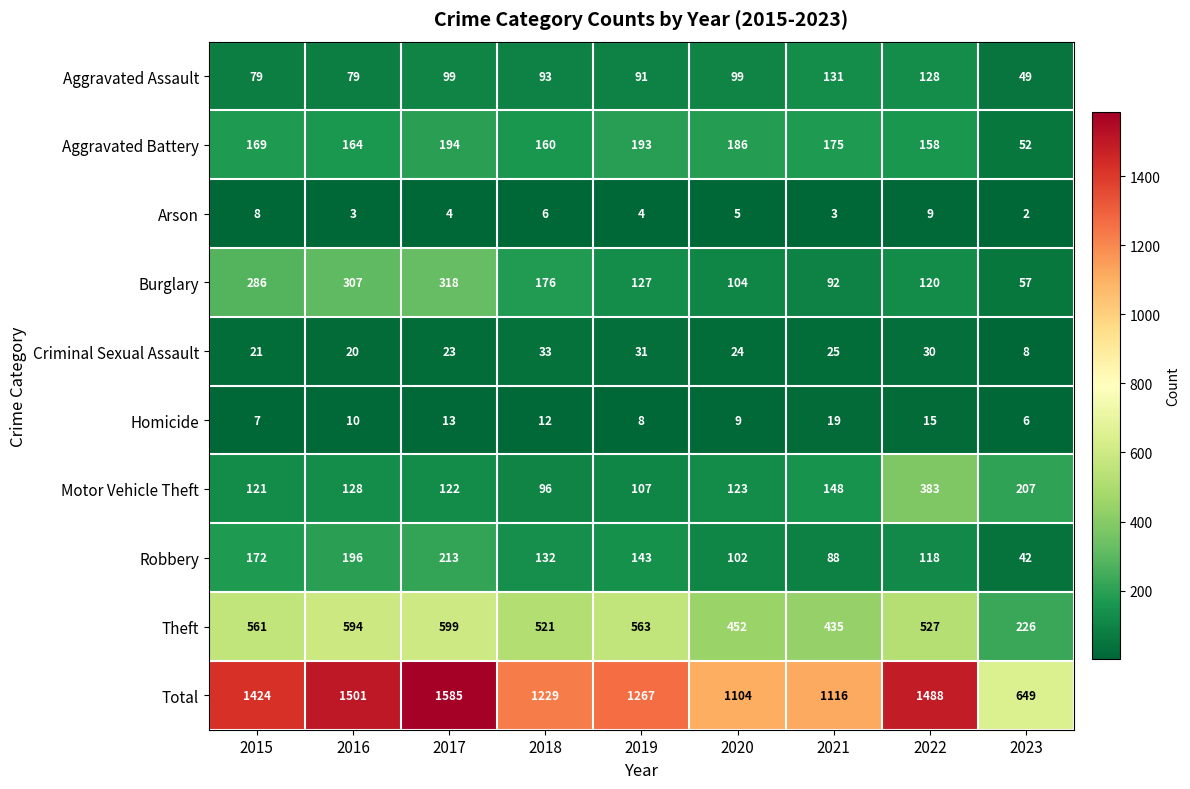

How many series are shown in this chart?

10